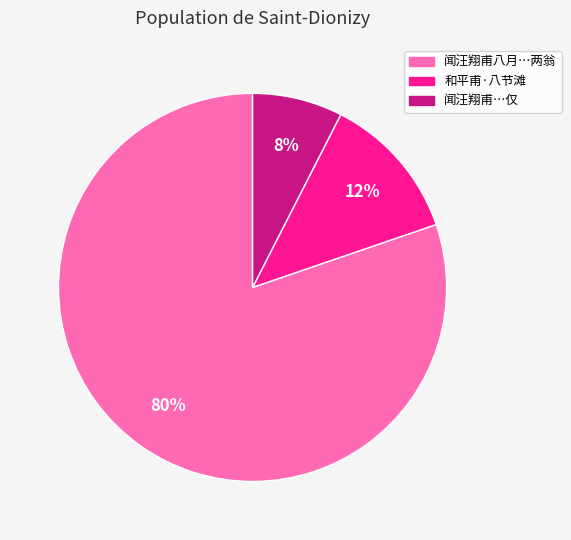

To the nearest percent, what is the average slice percentage?

33%